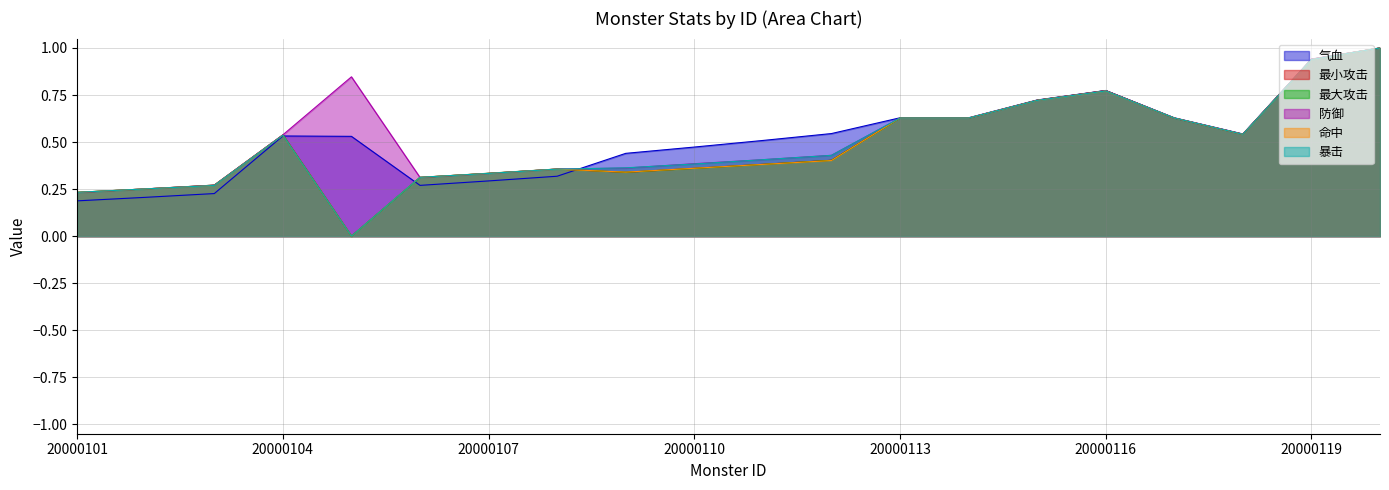

True or false: 暴击 and 命中 intersect in this chart.

False